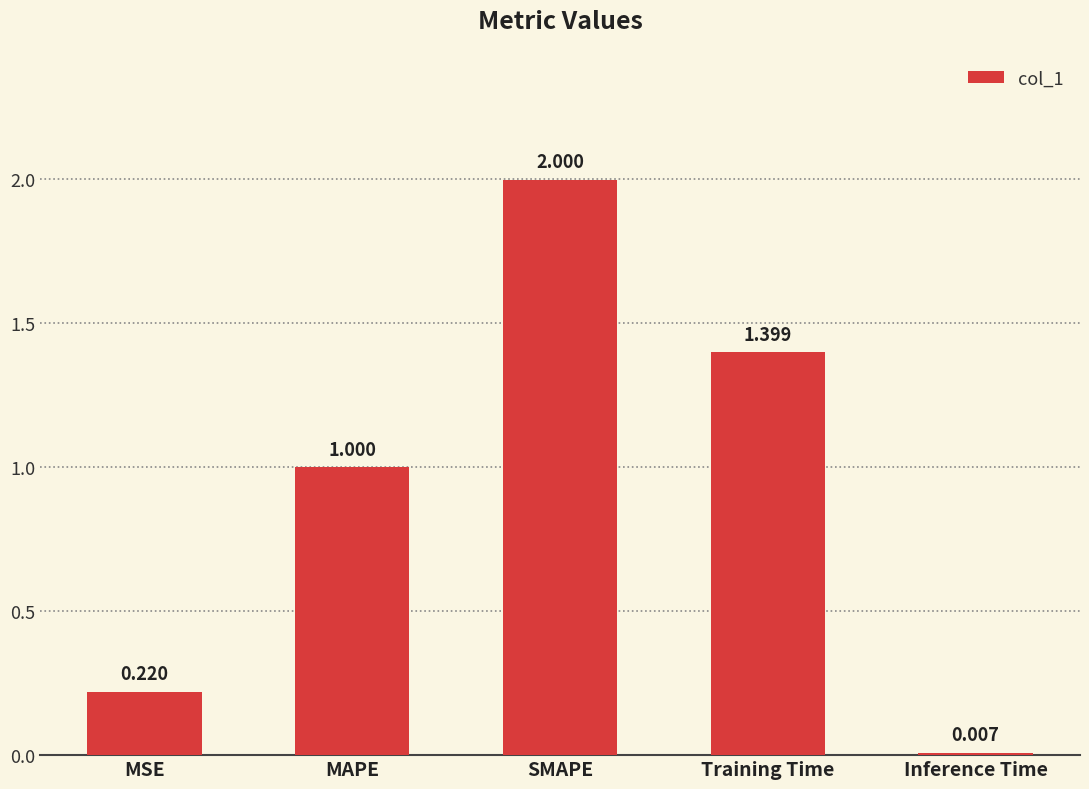

Count the number of categories in the chart.

5